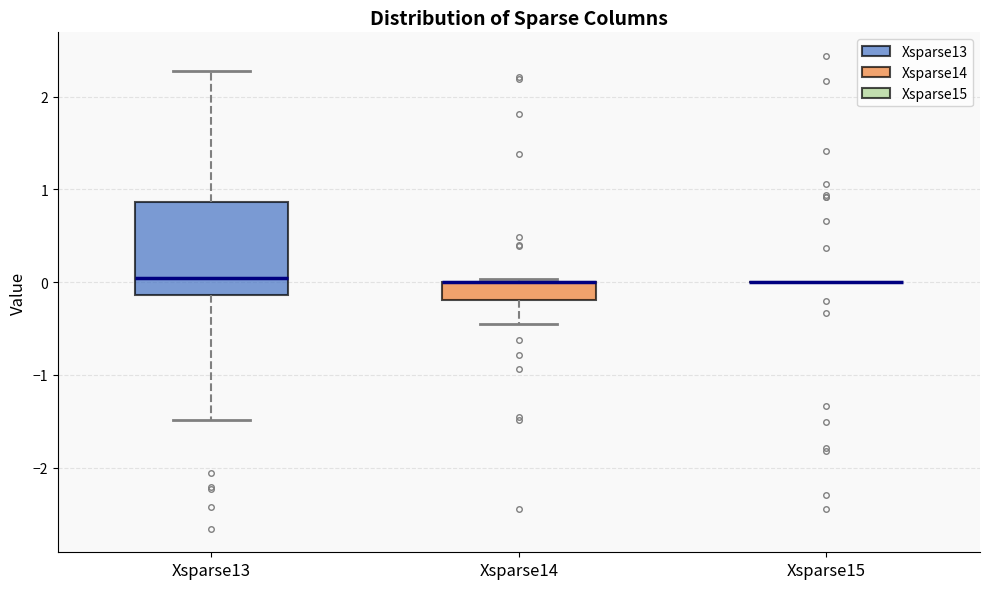

Which box is the tallest, from its lower edge to its upper edge?

Xsparse13